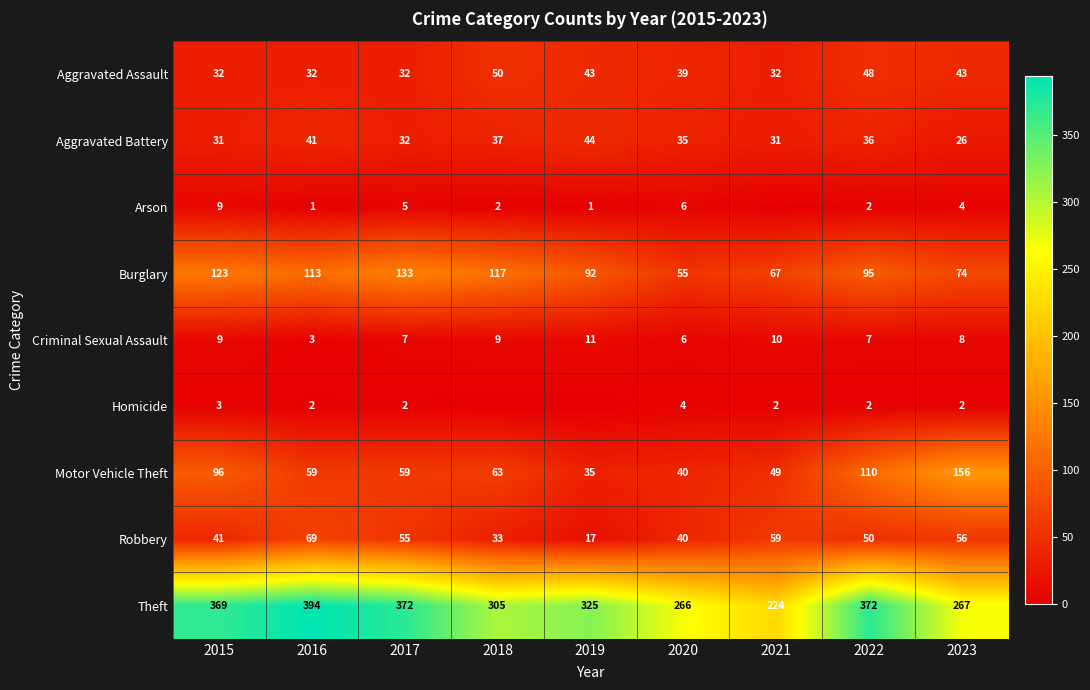

How many data points in Motor Vehicle Theft are less than 59?

3